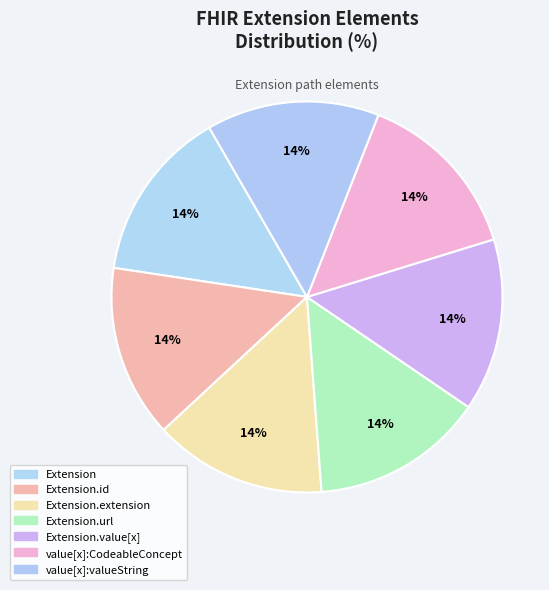

Count the number of slices in the pie.

7